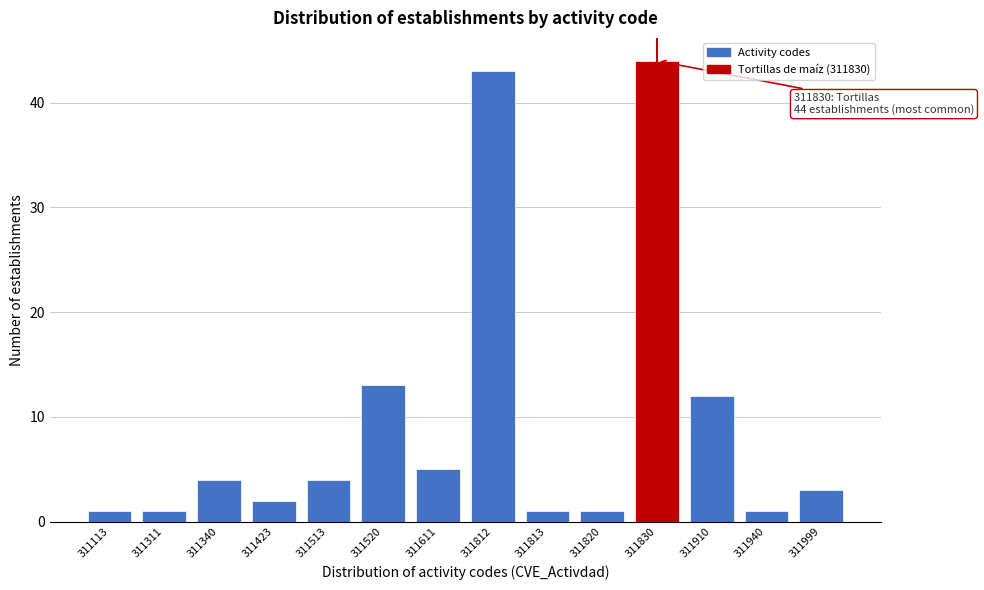

Reading left to right, extract all data points from this chart.

1	1	4	2	4	13	5	43	1	1	44	12	1	3